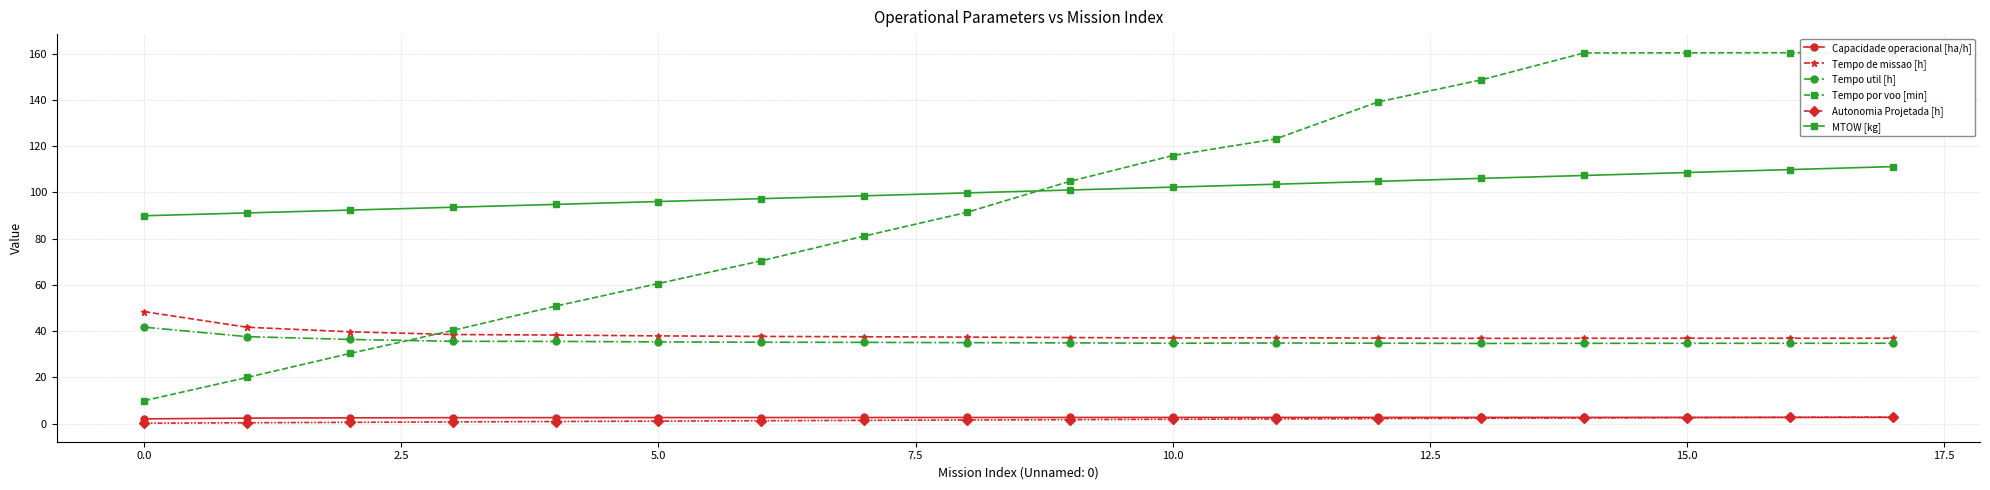

True or false: Autonomia Projetada [h] and Tempo de missao [h] intersect in this chart.

False